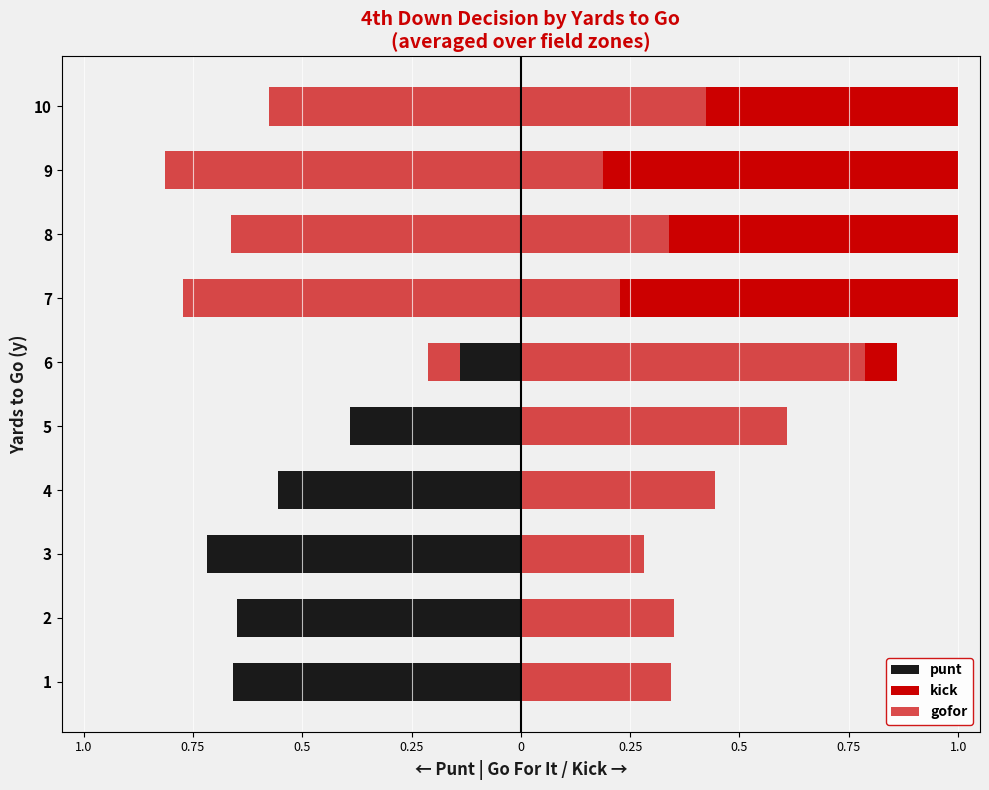

Is it true that kick equals 0.0 at 1.0?

True